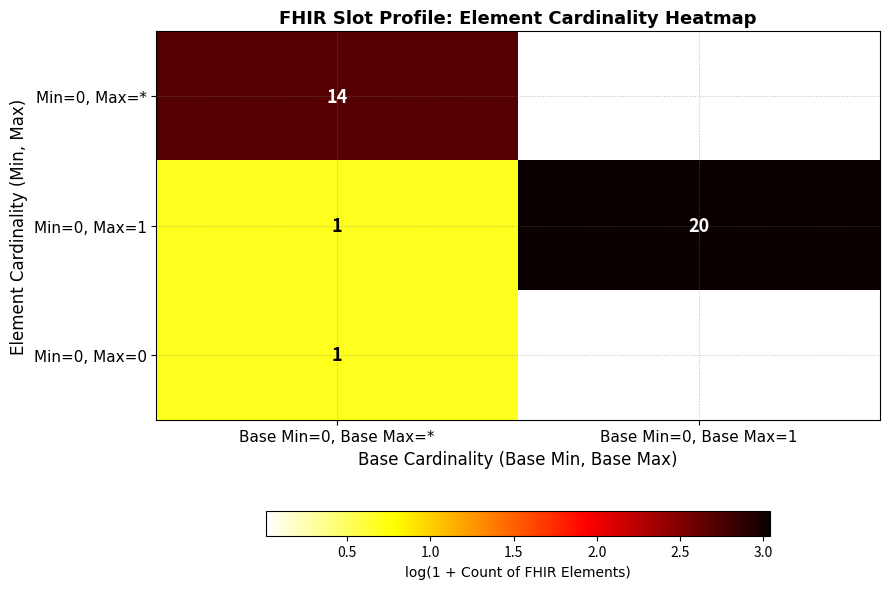

The Min=0, Max=1 series shows 1 at Base Min=0, Base Max=*. True or false?

True